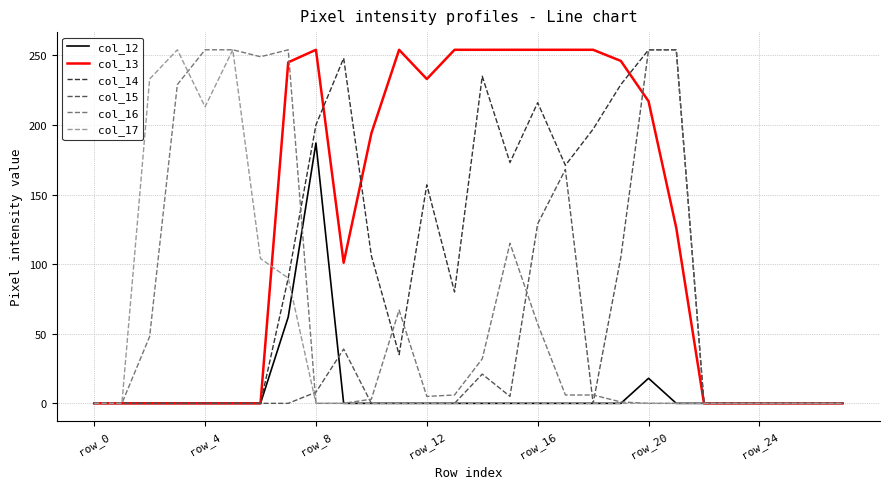

Which series has the largest total across all categories?

col_13